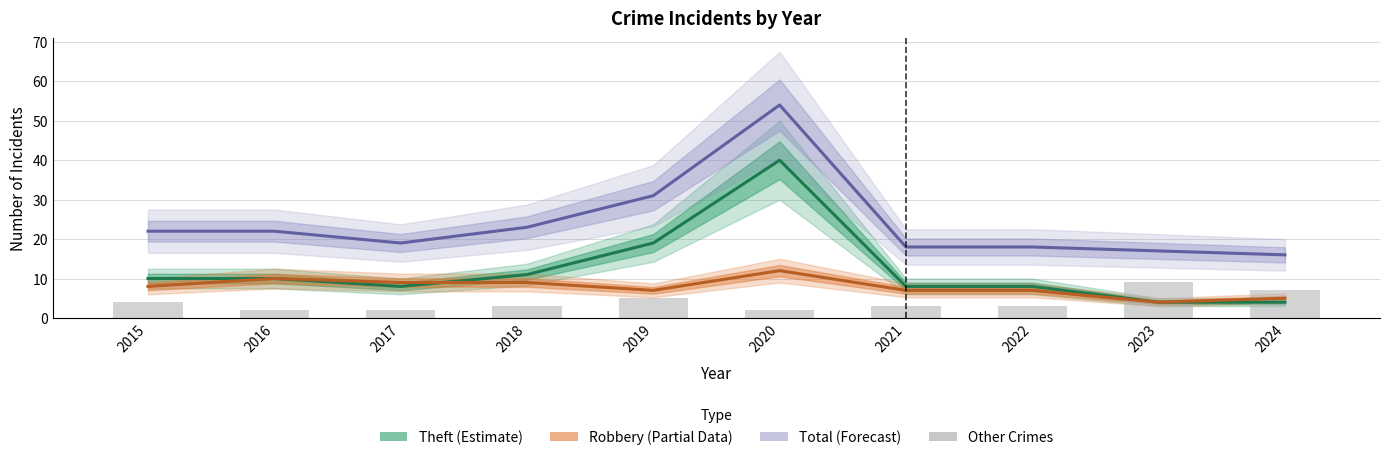

Reading left to right, transcribe all the data shown in this chart.

Theft (Estimate): 2015=10	2016=10	2017=8	2018=11	2019=19	2020=40	2021=8	2022=8	2023=4	2024=4
Robbery (Partial Data): 2015=8	2016=10	2017=9	2018=9	2019=7	2020=12	2021=7	2022=7	2023=4	2024=5
Total (Forecast): 2015=22	2016=22	2017=19	2018=23	2019=31	2020=54	2021=18	2022=18	2023=17	2024=16
Other Crimes (Agg. Assault + Battery + CSA): 2015=4	2016=2	2017=2	2018=3	2019=5	2020=2	2021=3	2022=3	2023=9	2024=7